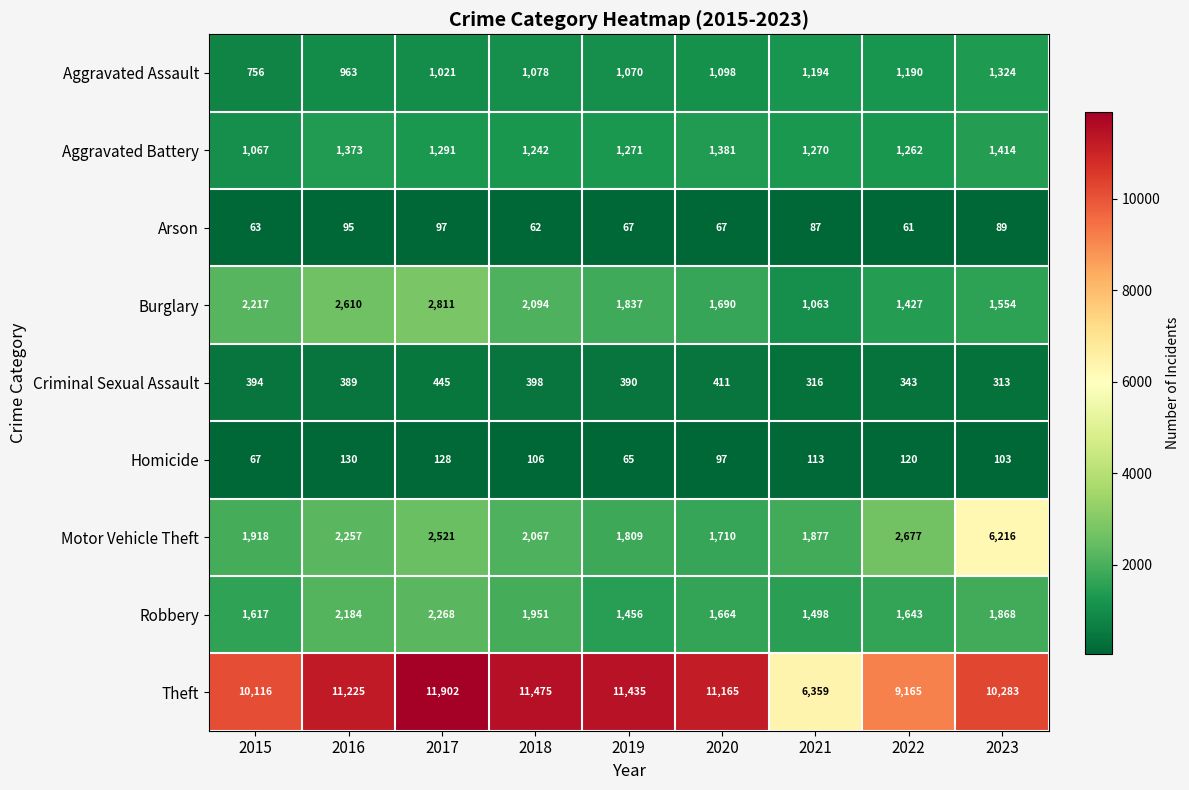

At 2019, list the series in order from smallest to largest.

Homicide, Arson, Criminal Sexual Assault, Aggravated Assault, Aggravated Battery, Robbery, Motor Vehicle Theft, Burglary, Theft